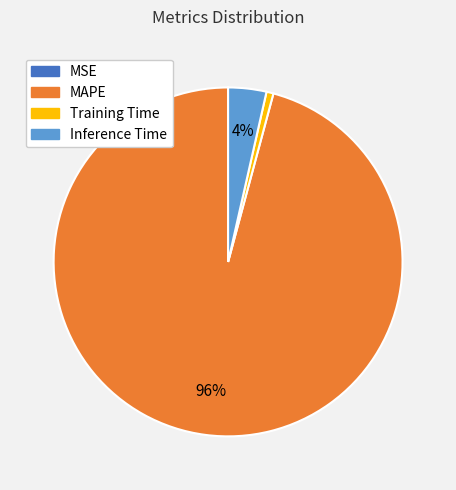

What is the largest slice in the pie chart?

MAPE